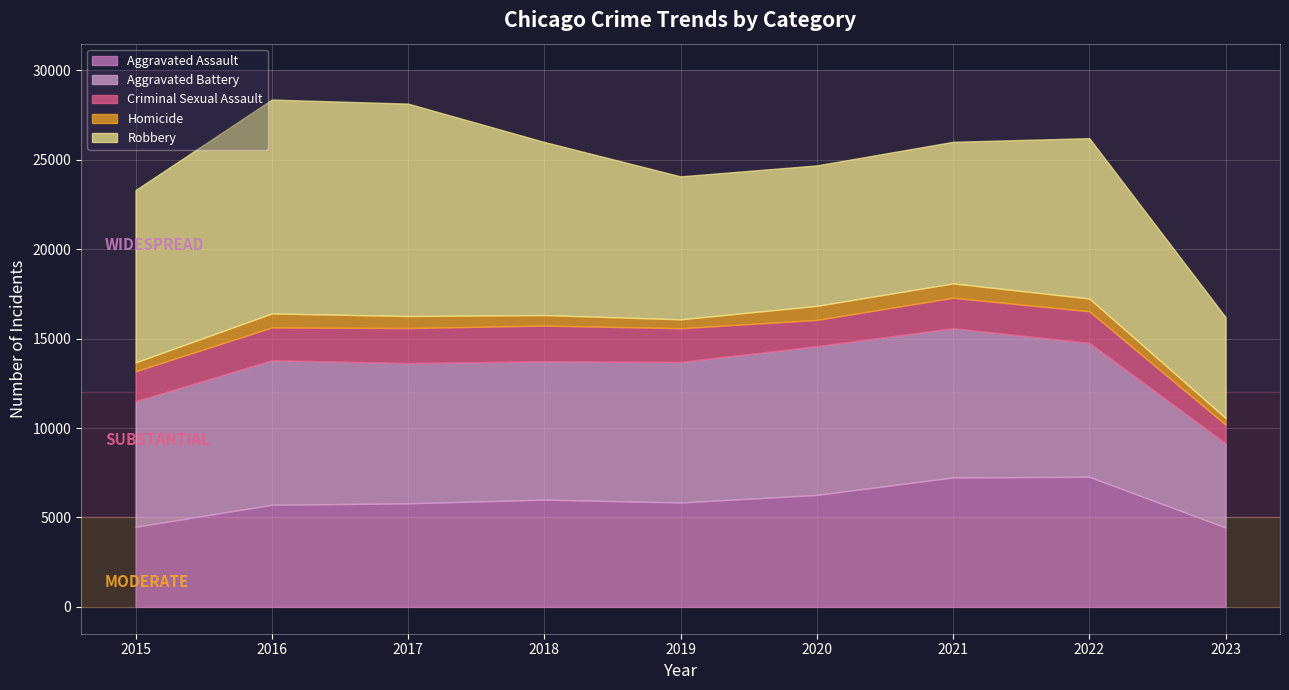

Which series has the largest range (max minus min)?

Robbery